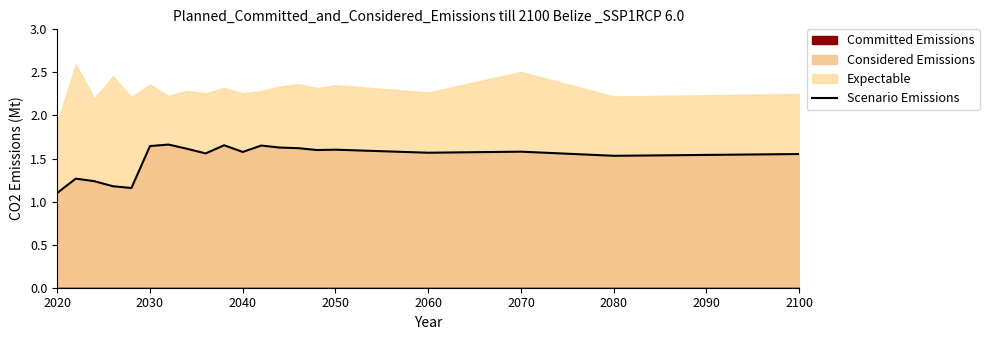

The value of Scenario Emissions at 2050 is 1.6. True or false?

True